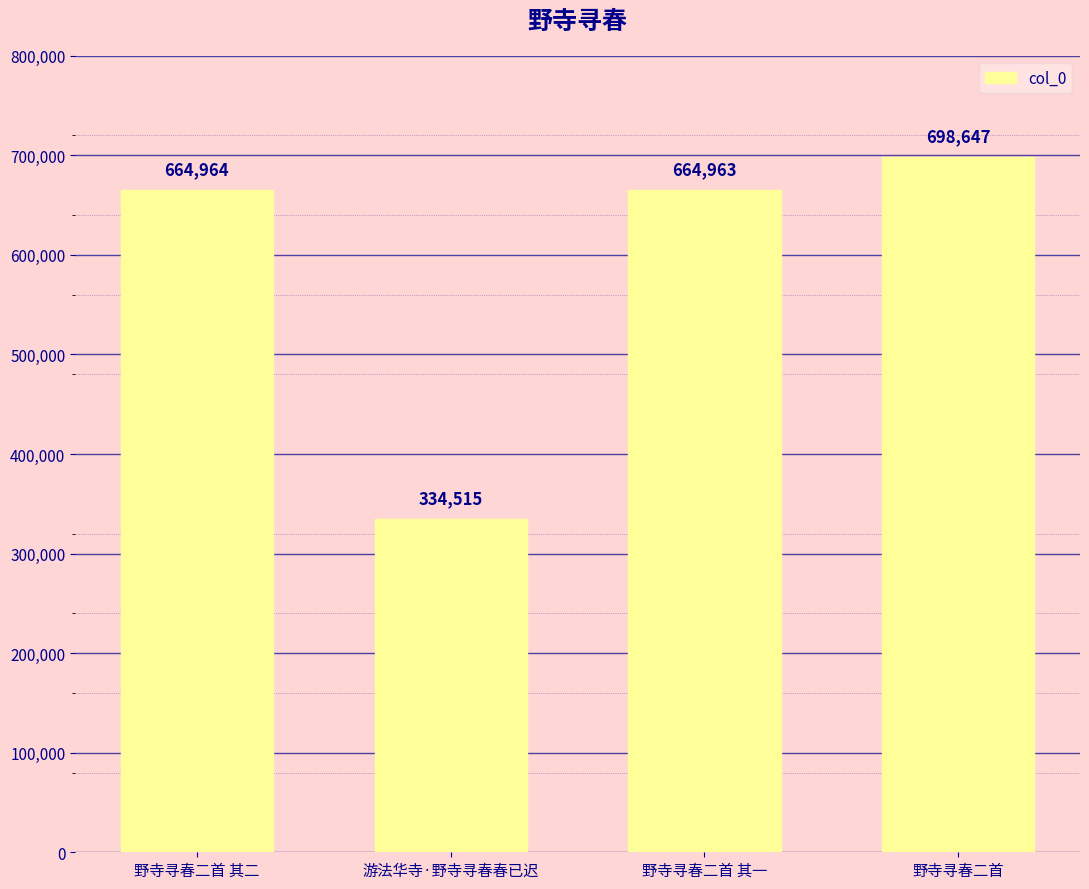

Reading right to left, transcribe all the data shown in this chart.

野寺寻春二首=698647	野寺寻春二首 其一=664963	游法华寺·野寺寻春春已迟=334515	野寺寻春二首 其二=664964